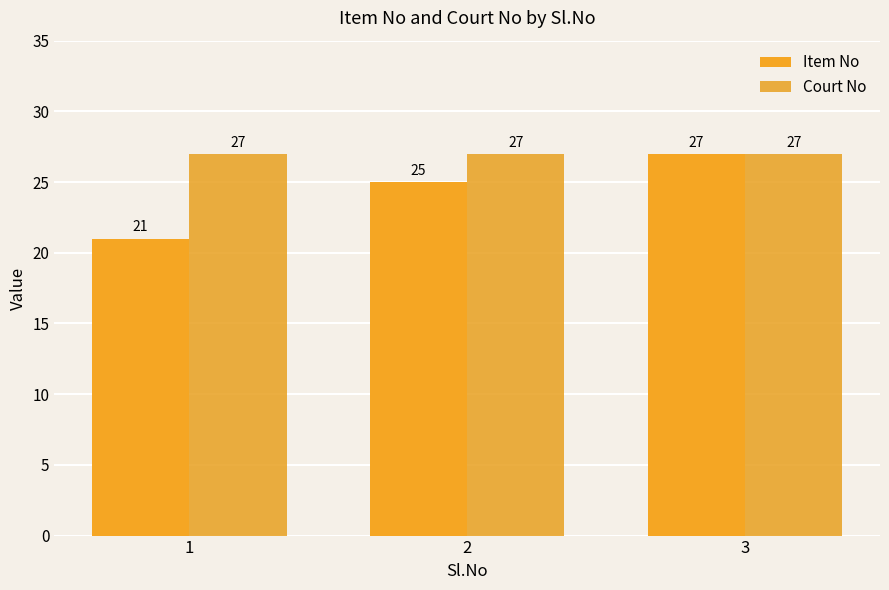

The Item No series shows 8 at 2. True or false?

False